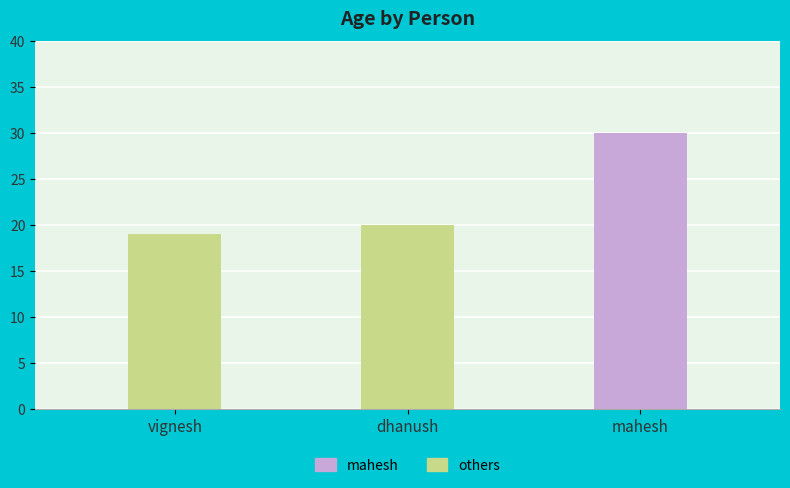

Between mahesh and dhanush, which is larger?

mahesh